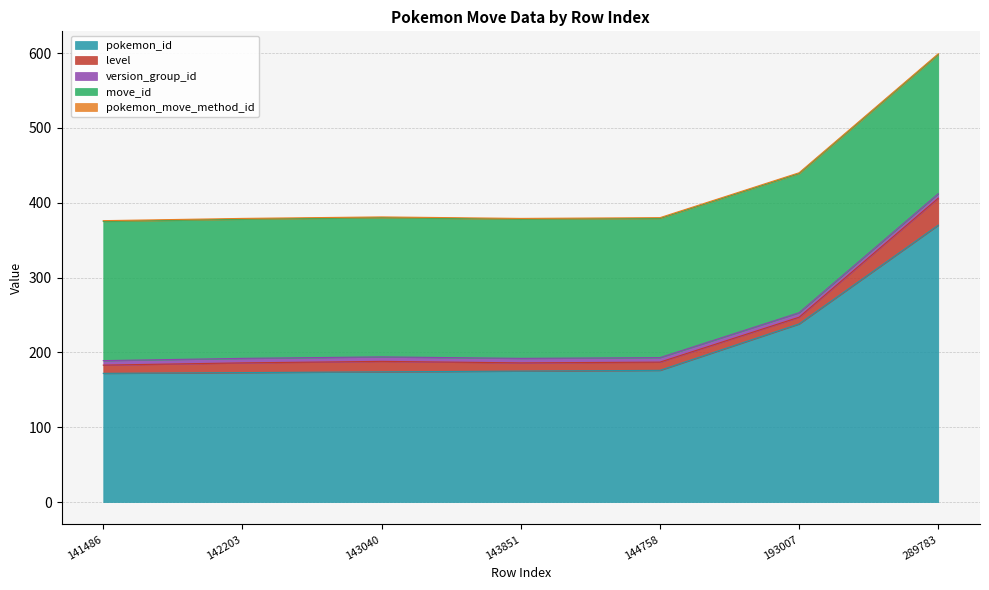

How many series are shown in this chart?

5